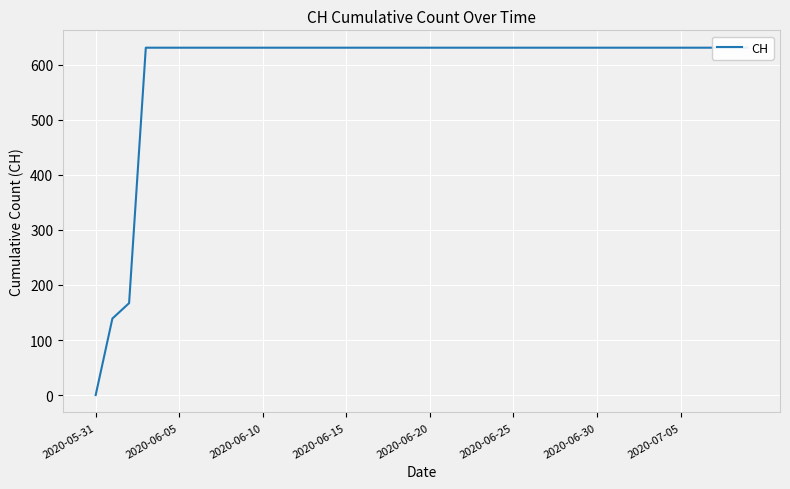

How many lines are shown in the chart?

1